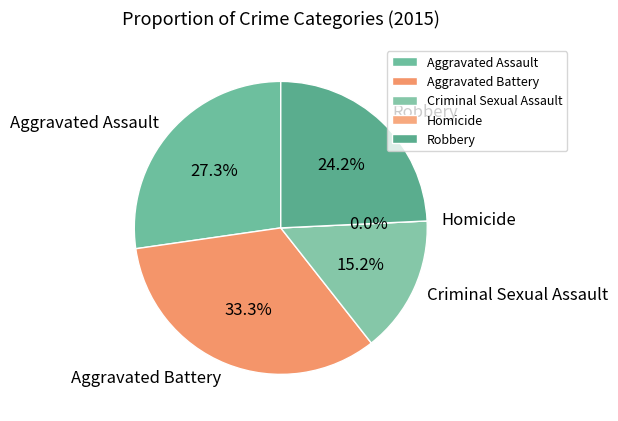

Is it true that Aggravated Battery is 42% of the pie?

False